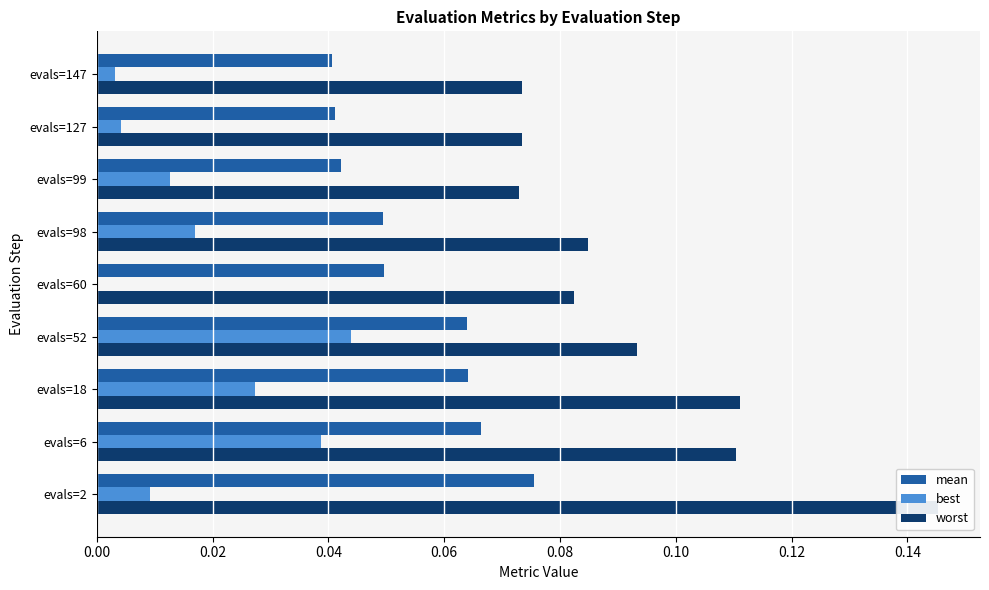

Which has a higher value, evals=52 or evals=60?

evals=52